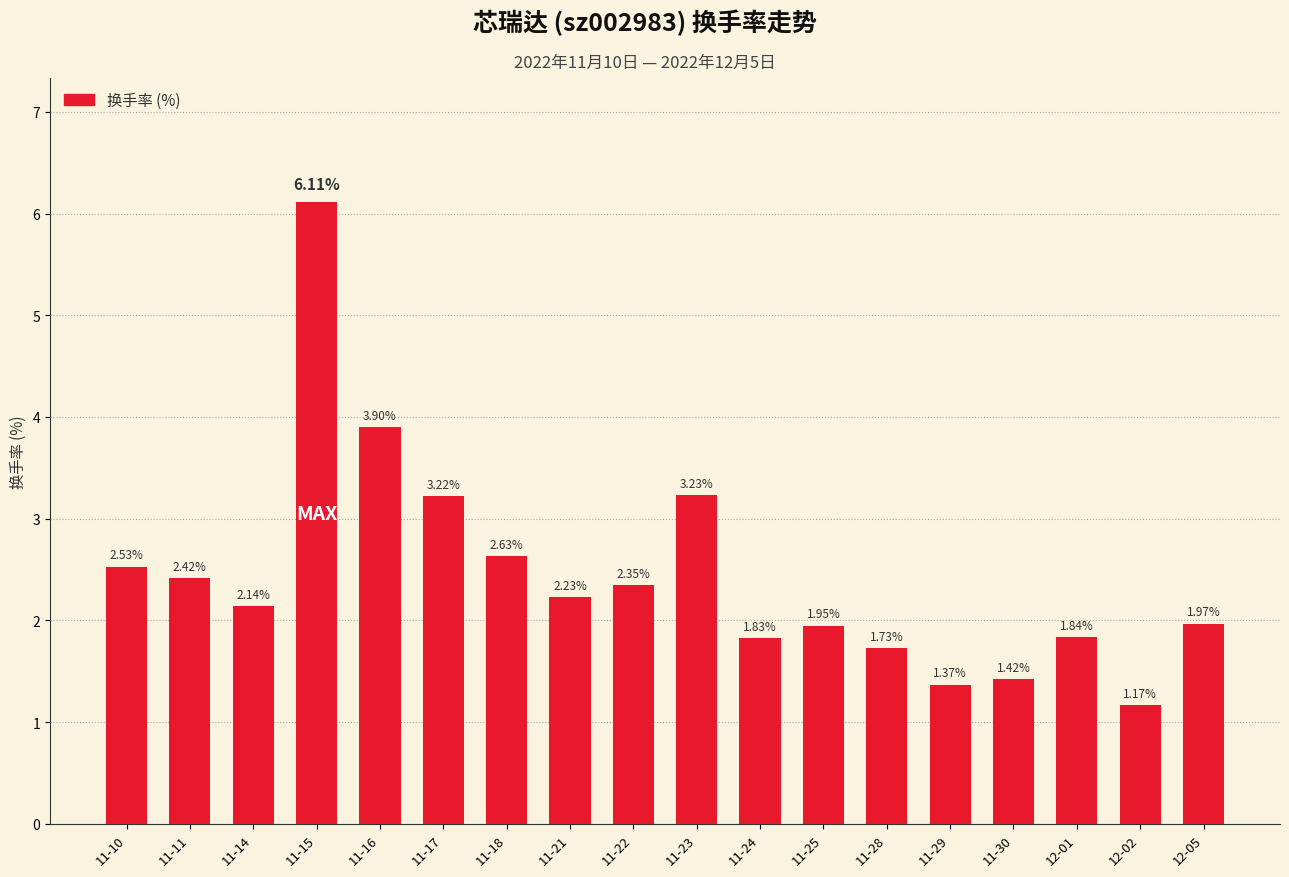

Which category has the lowest value across all series?

12-02